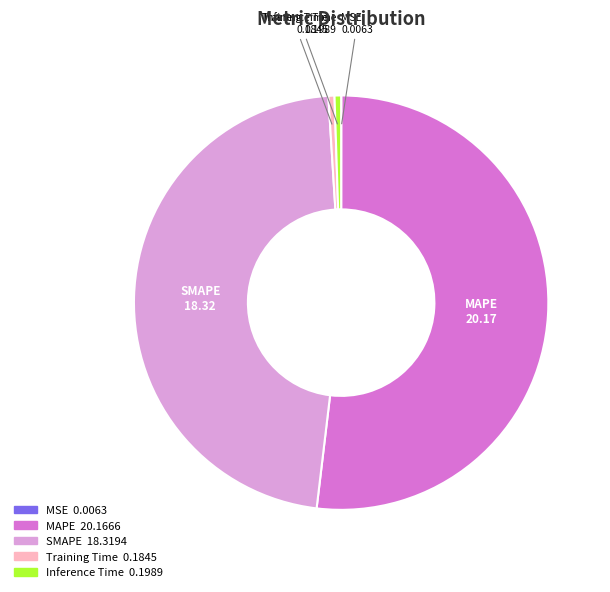

Does Inference Time represent more than half of the total?

No